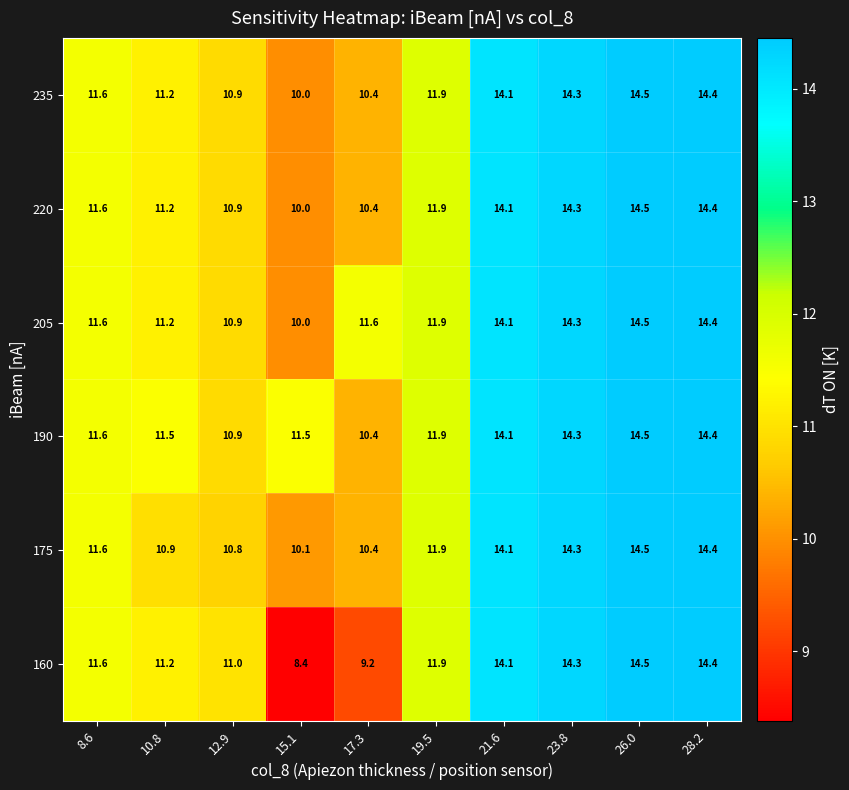

The value of 175 at 19.5 is 21.0. True or false?

False